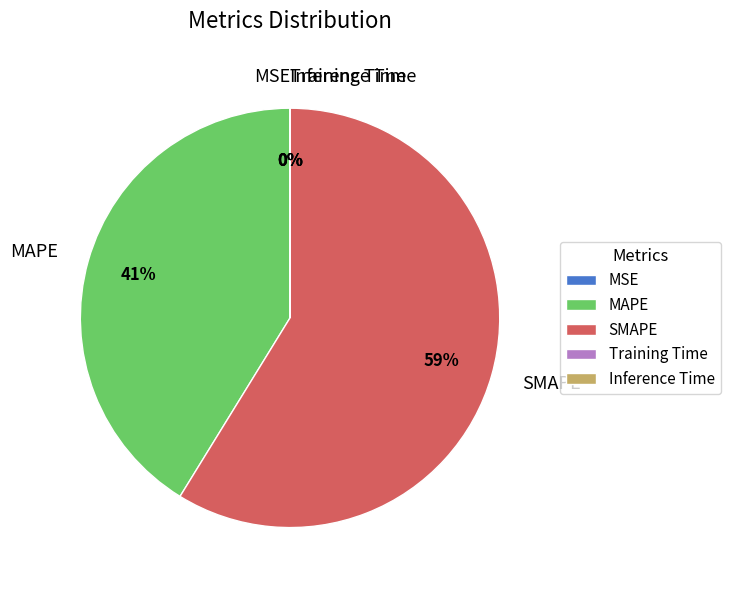

To the nearest percent, what is the difference between the largest and smallest slice percentages?

59%